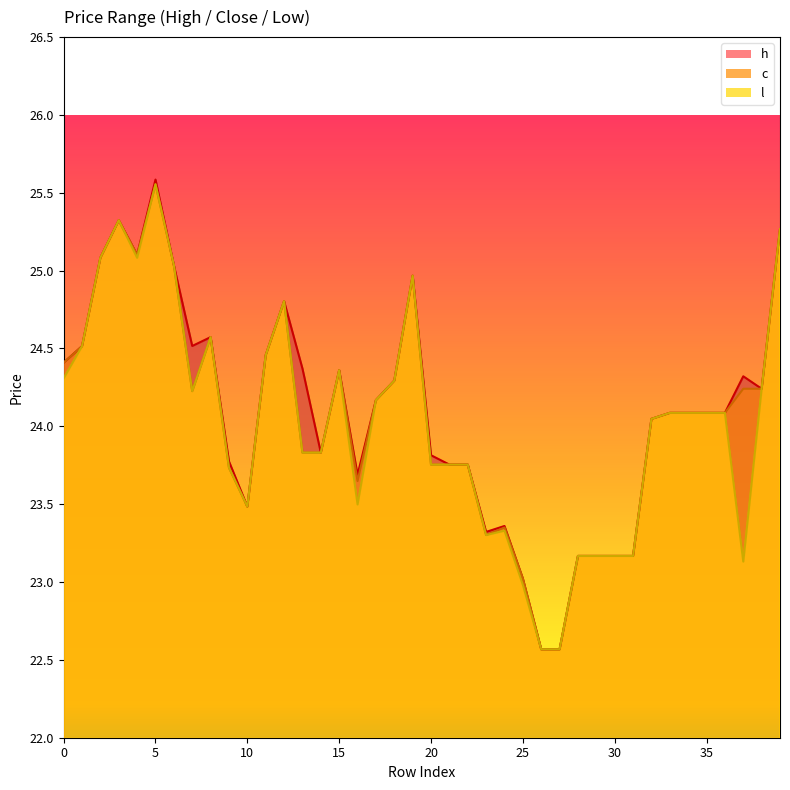

What is the total value across all series at 17?

72.5